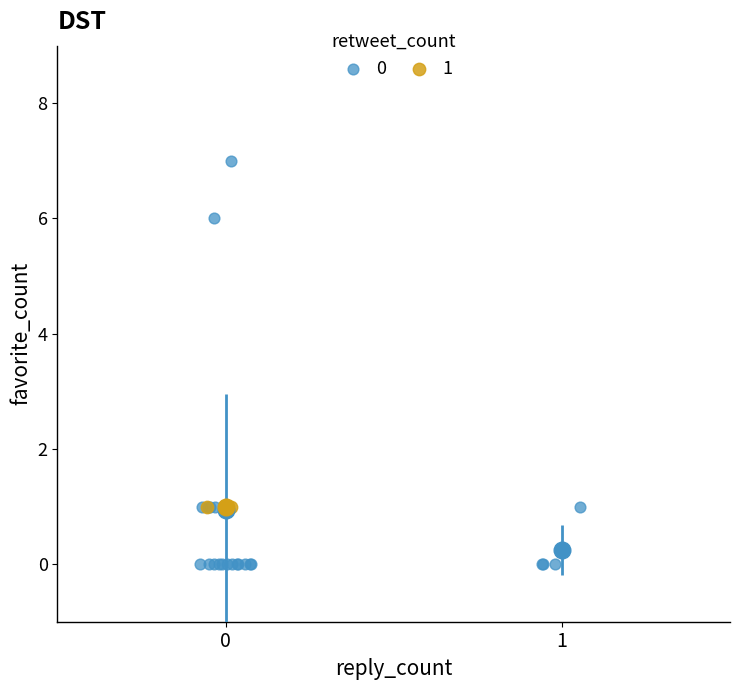

What are all the series names shown in the legend?

0, 1